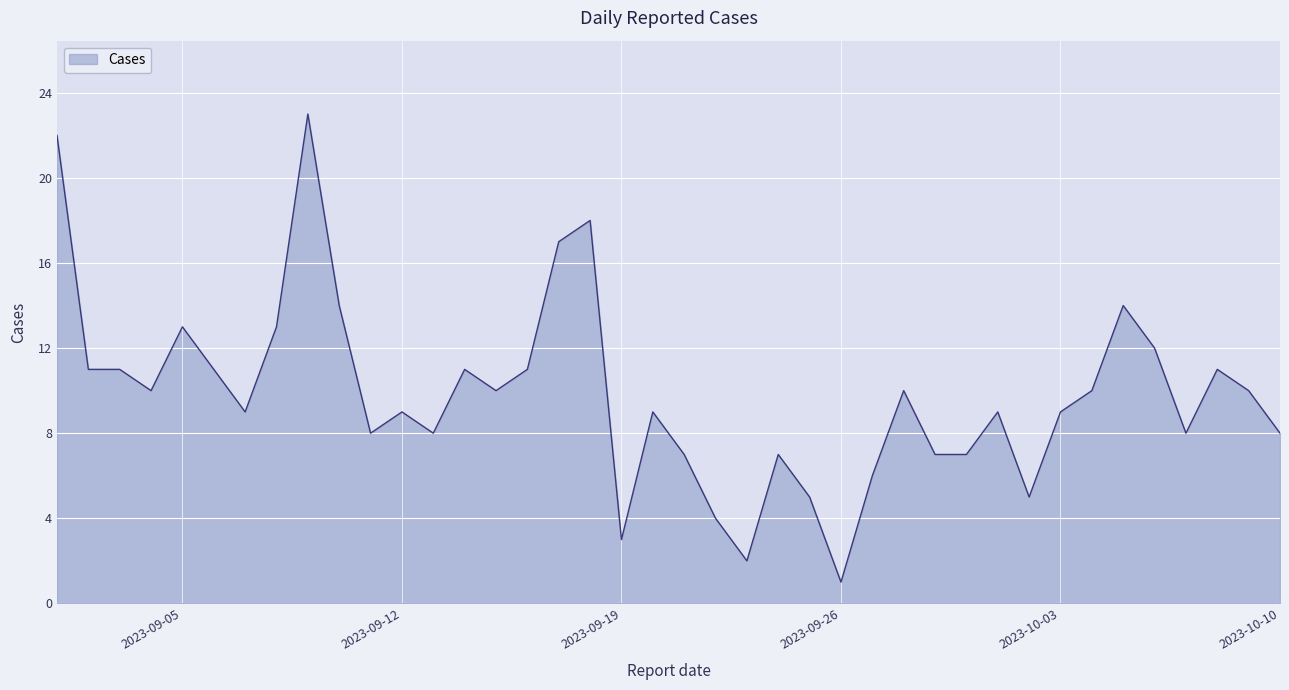

What is the maximum value shown in the chart?

23